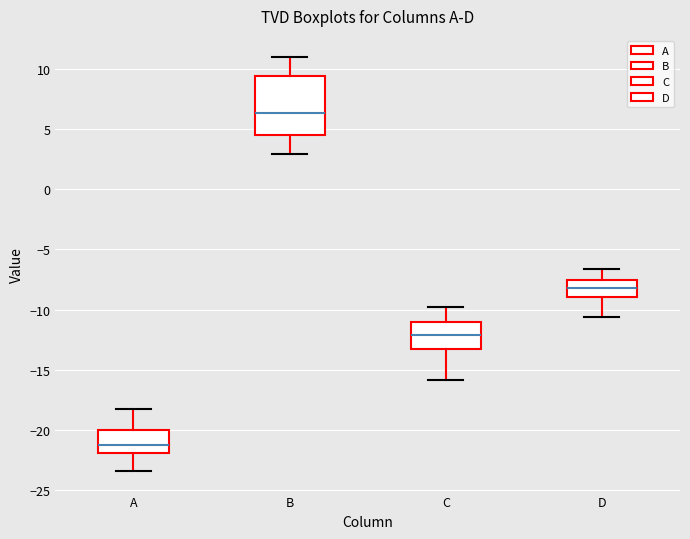

Comparing the boxes themselves (not the whiskers), which one is the tallest?

B